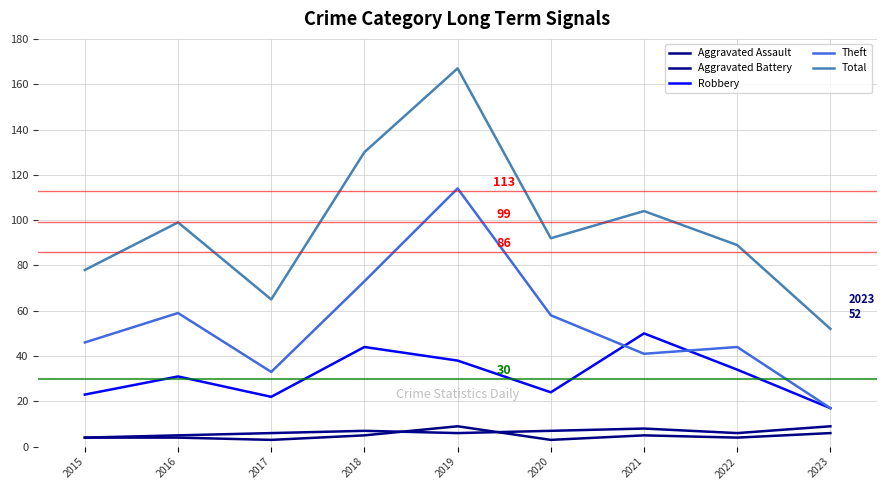

Does the chart display data point markers on the line(s)?

No